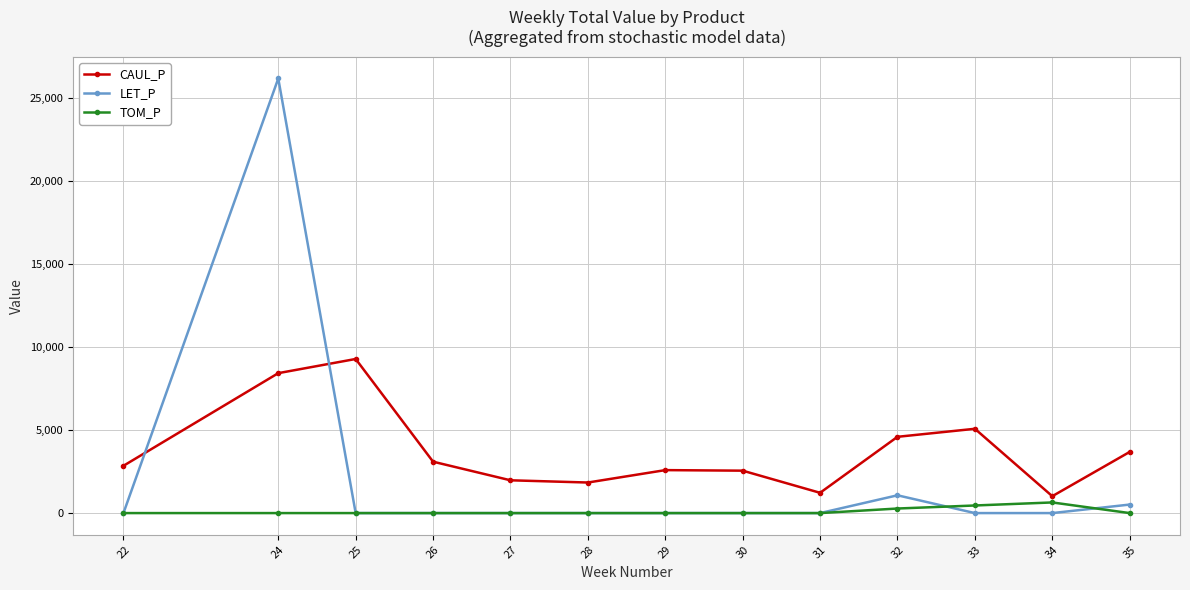

What is the maximum value for LET_P?

26175.5